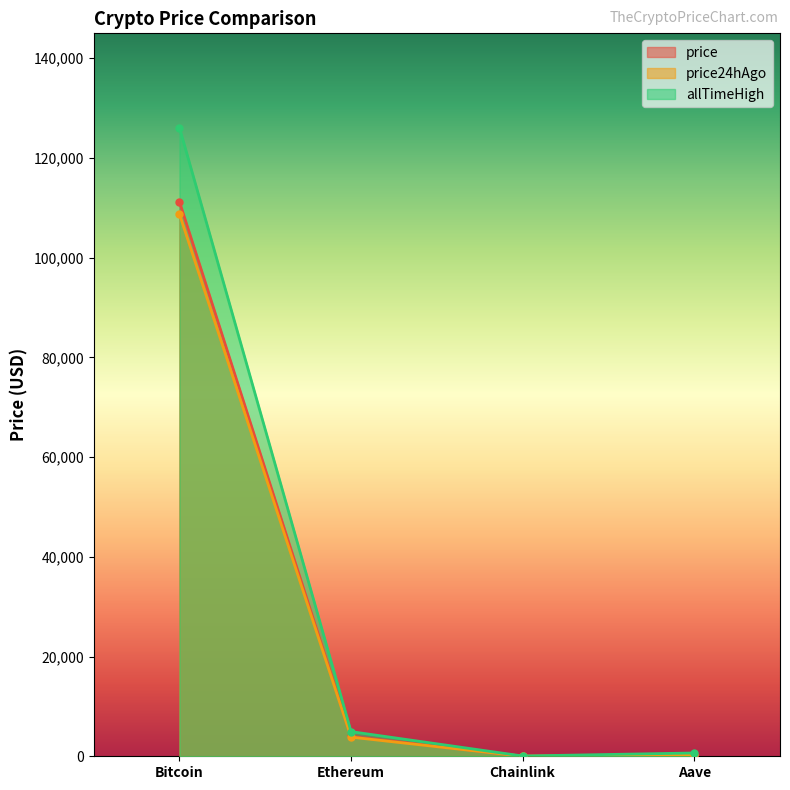

What position from the right is Ethereum?

3